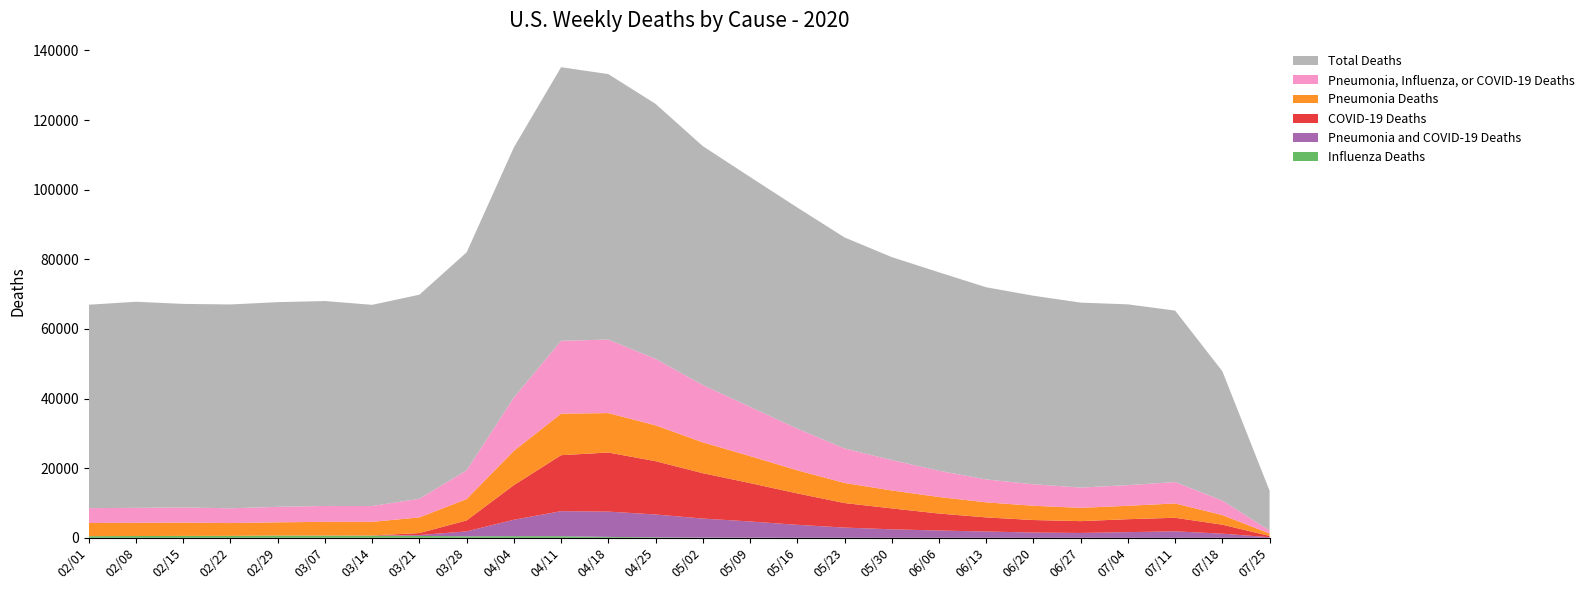

Reading left to right, what are all the values shown in this chart?

Influenza Deaths: 479	520	554	563	649	625	612	550	440	477	472	265	143	65	47	20	23	11	11	11	5	10	3	6	7	2
Pneumonia and COVID-19 Deaths: 0	0	0	1	4	17	27	251	1419	4725	7191	7274	6564	5474	4657	3720	2927	2435	2096	1806	1522	1390	1640	1863	1186	186
COVID-19 Deaths: 0	1	0	5	7	35	52	565	3142	9937	16079	16969	15310	13027	11031	9023	7049	6011	4873	4051	3588	3395	3714	3896	2585	365
Pneumonia Deaths: 3785	3787	3812	3674	3796	3922	3911	4503	6143	9860	11924	11335	10299	8870	7745	6644	5772	5147	4756	4328	4100	3819	3851	4110	2765	687
Pneumonia, Influenza, or COVID-19 Deaths: 4264	4308	4366	4241	4448	4564	4547	5360	8256	15313	20944	21106	19092	16468	14156	11964	9913	8734	7544	6581	6171	5833	5926	6149	4170	867
Total Deaths: 58439	59201	58470	58558	58804	58859	57783	58618	62616	71854	78584	76265	73251	68624	66031	63525	60616	58307	56998	55201	54161	53124	51937	49254	37142	11431